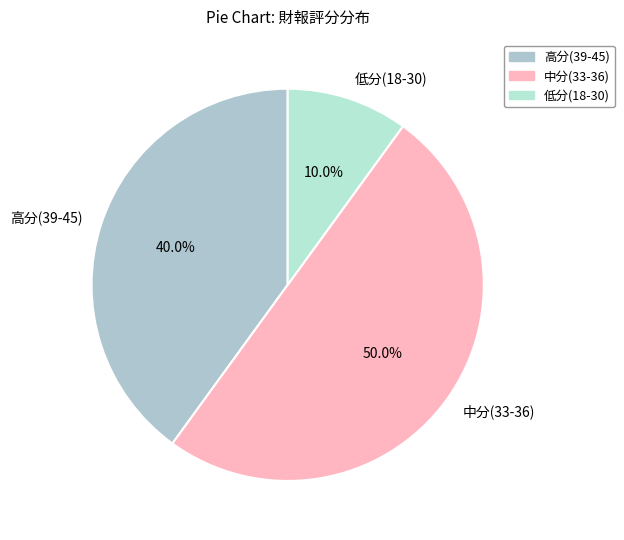

Which slice represents more than half of the pie?

中分(33-36)